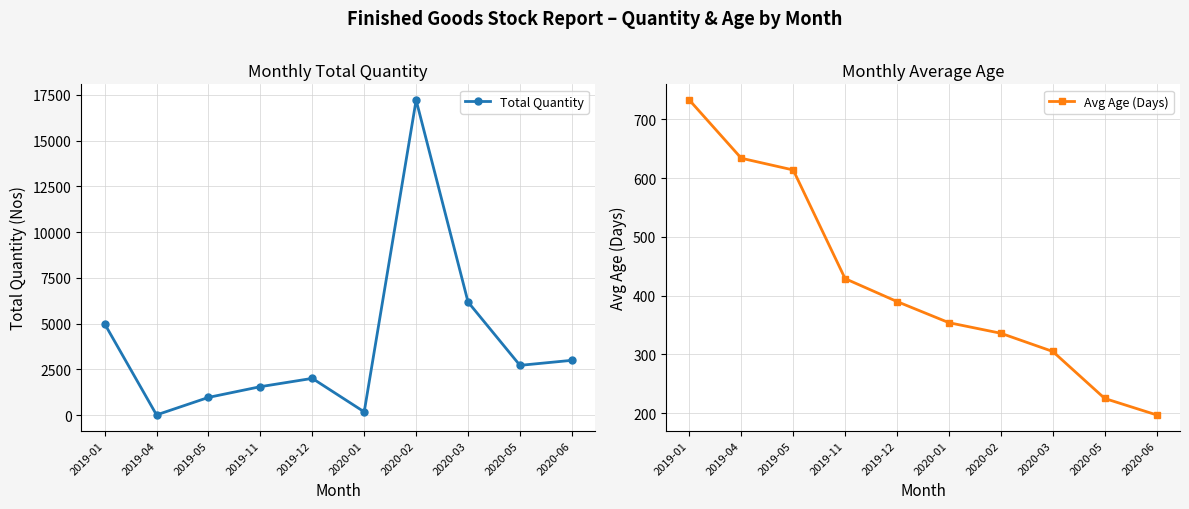

What is the sum of the Total Quantity values at 2019-04 and 2020-01?

204